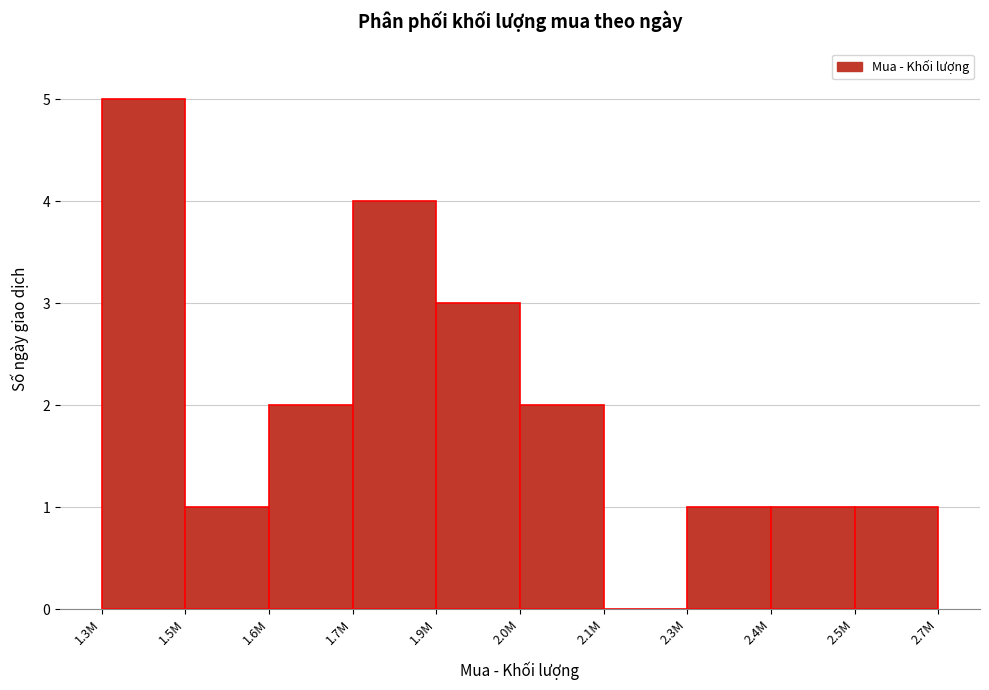

Reading left to right, what are all the values shown in this chart?

1.3M=5	1.5M=1	1.6M=2	1.7M=4	1.9M=3	2.0M=2	2.1M=0	2.3M=1	2.4M=1	2.5M=1